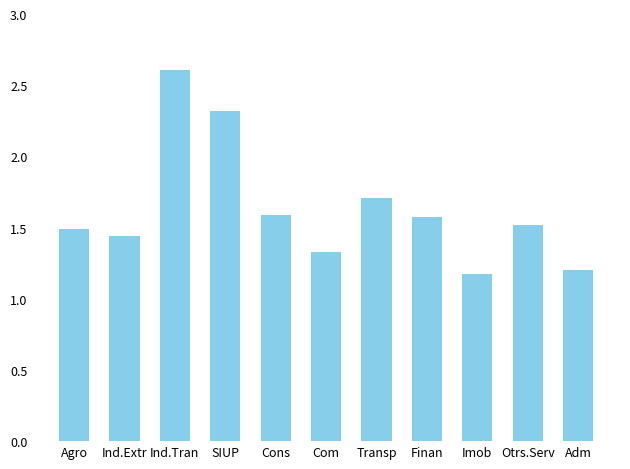

What is the minimum value shown in the chart?

1.2